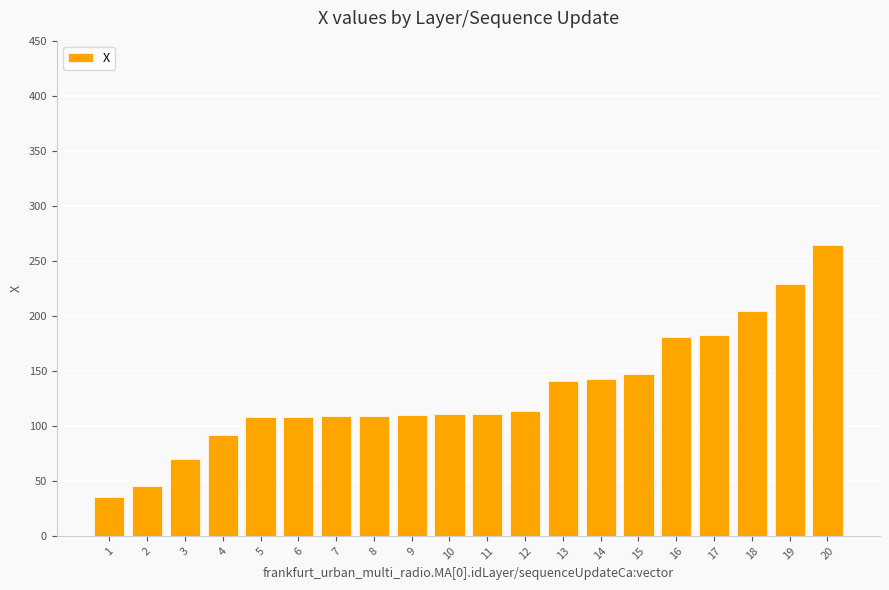

Between 10 and 4, which is larger?

10